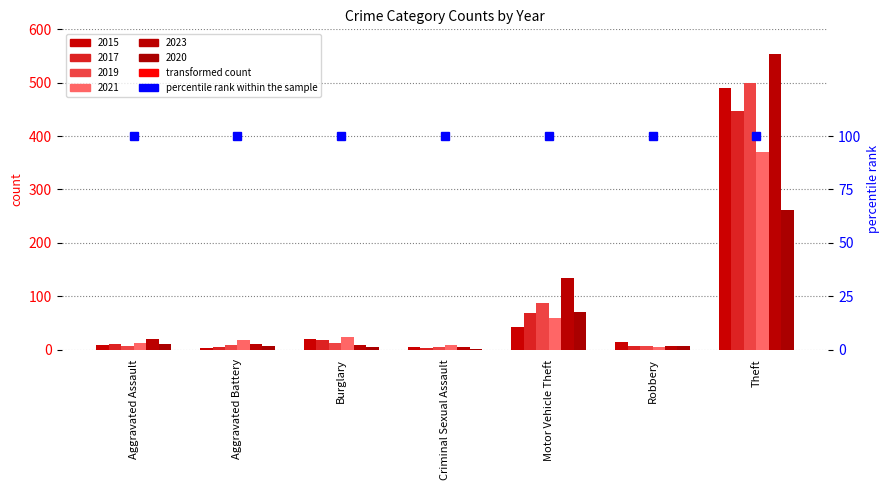

Is it true that 2023 equals 19 at Aggravated Assault?

True